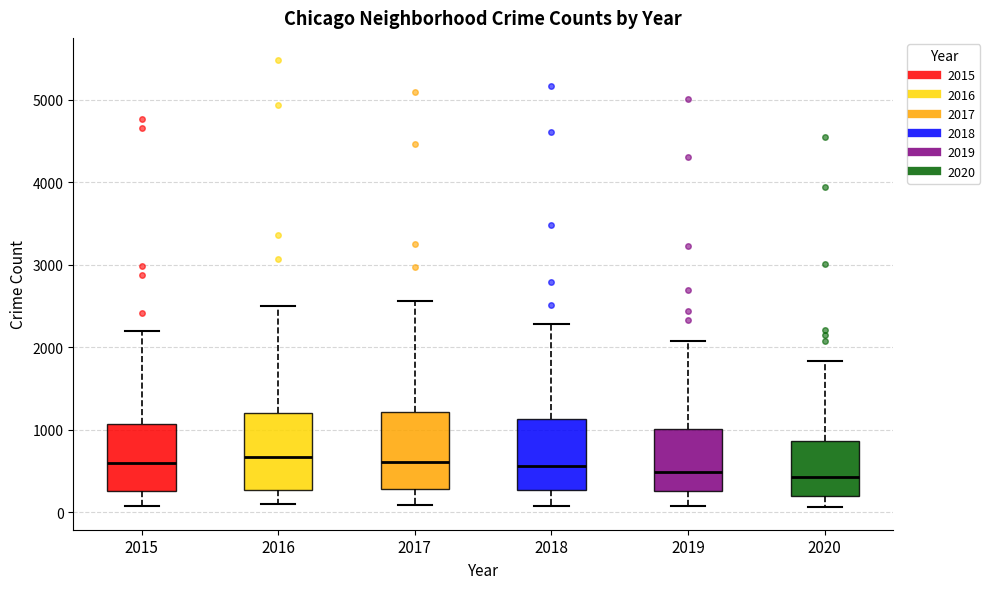

Where does the upper whisker of the box at x = 2016 end on the y-axis? The values are not printed on the chart, so give them approximately, as read against the axis.

2500